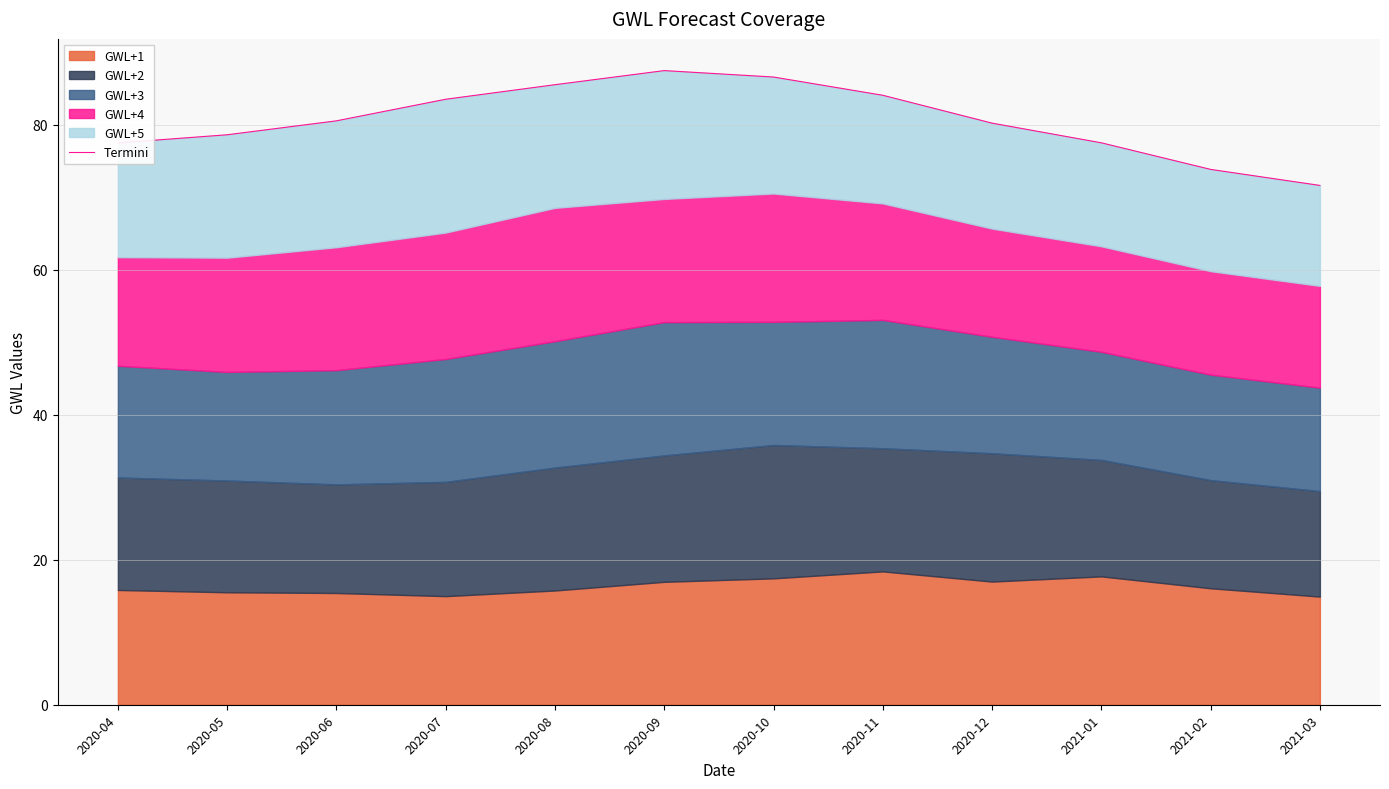

The value at 2020-09 is 87.5. True or false?

True